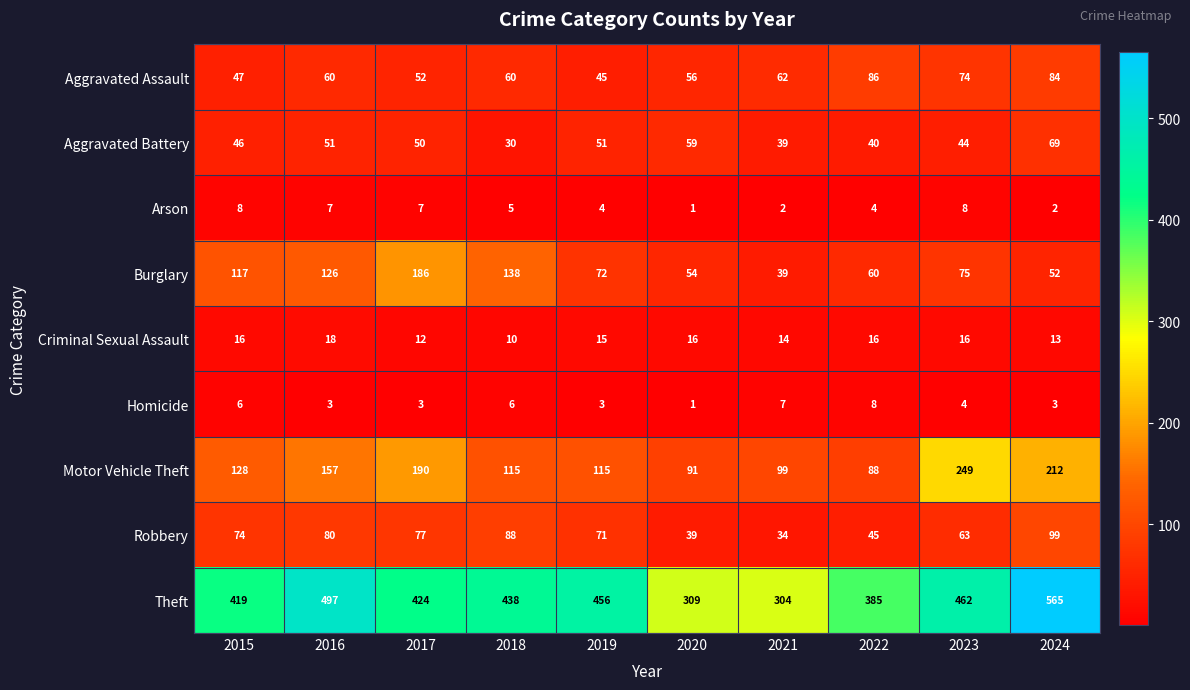

How many series are shown in this chart?

9